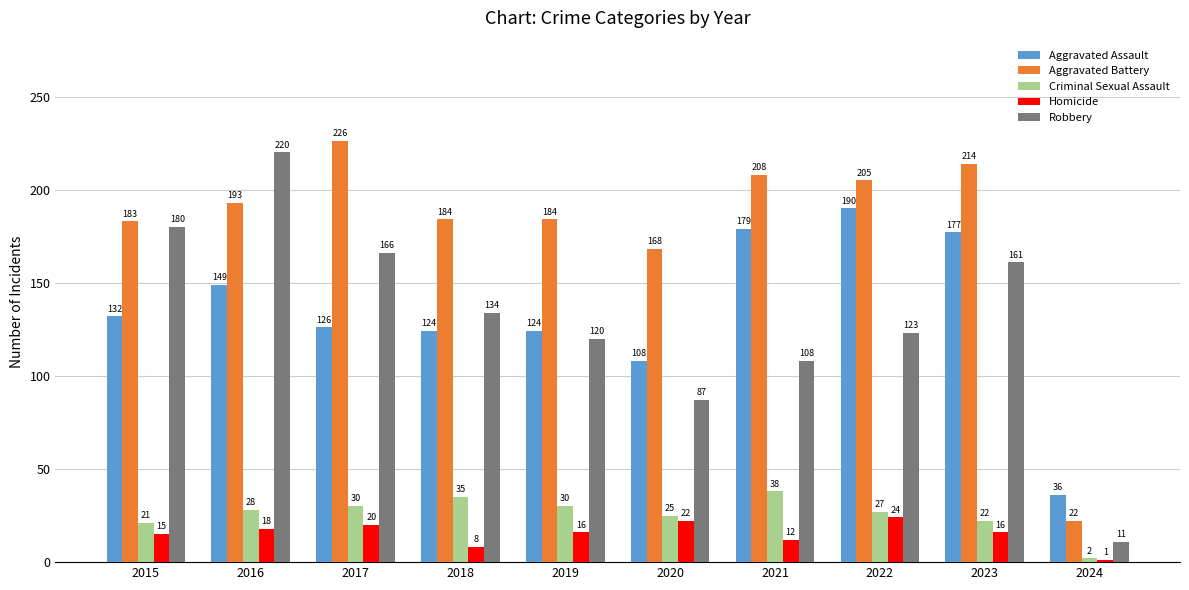

Reading left to right, list all the values displayed in this chart.

Aggravated Assault: 132	149	126	124	124	108	179	190	177	36
Aggravated Battery: 183	193	226	184	184	168	208	205	214	22
Criminal Sexual Assault: 21	28	30	35	30	25	38	27	22	2
Homicide: 15	18	20	8	16	22	12	24	16	1
Robbery: 180	220	166	134	120	87	108	123	161	11